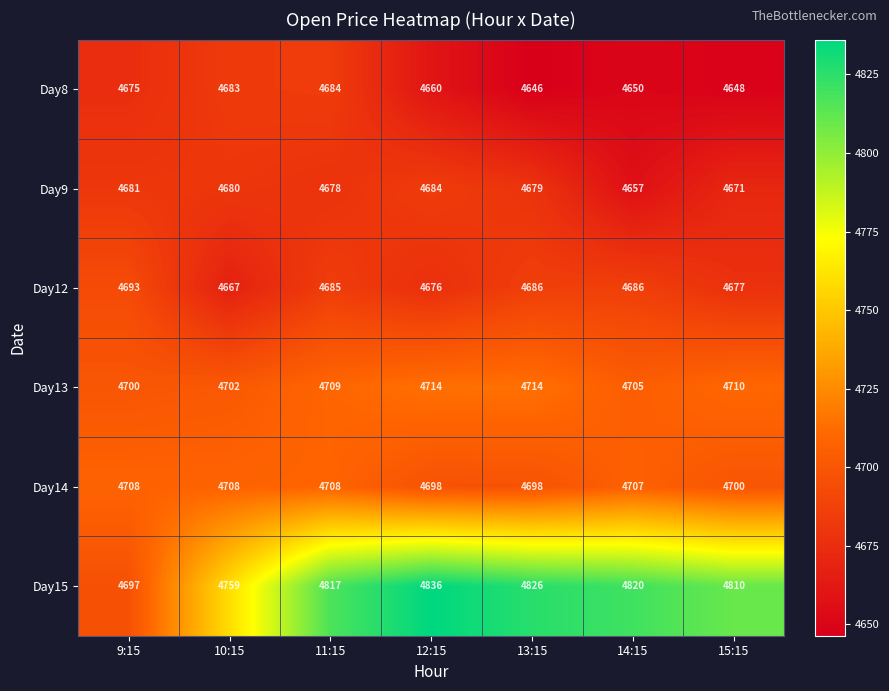

Which category has the highest value across all series?

12:15